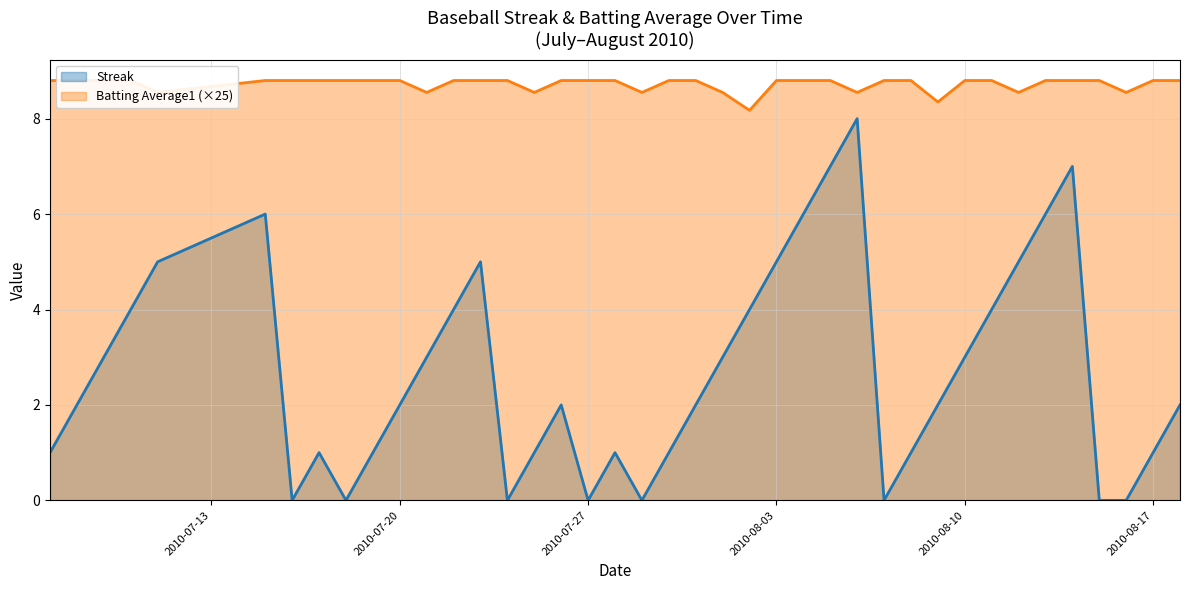

How many data points in Streak are above 2?

18